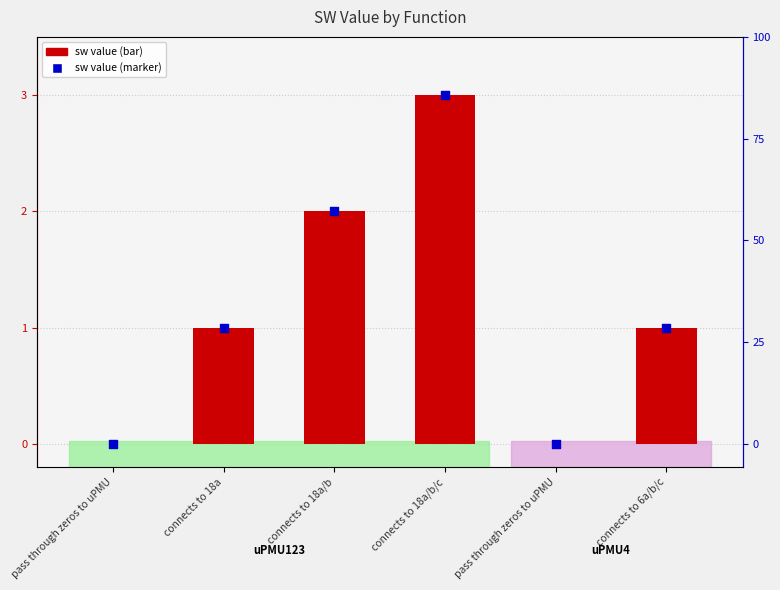

What is the total value across all series at connects to 18a/b?

4